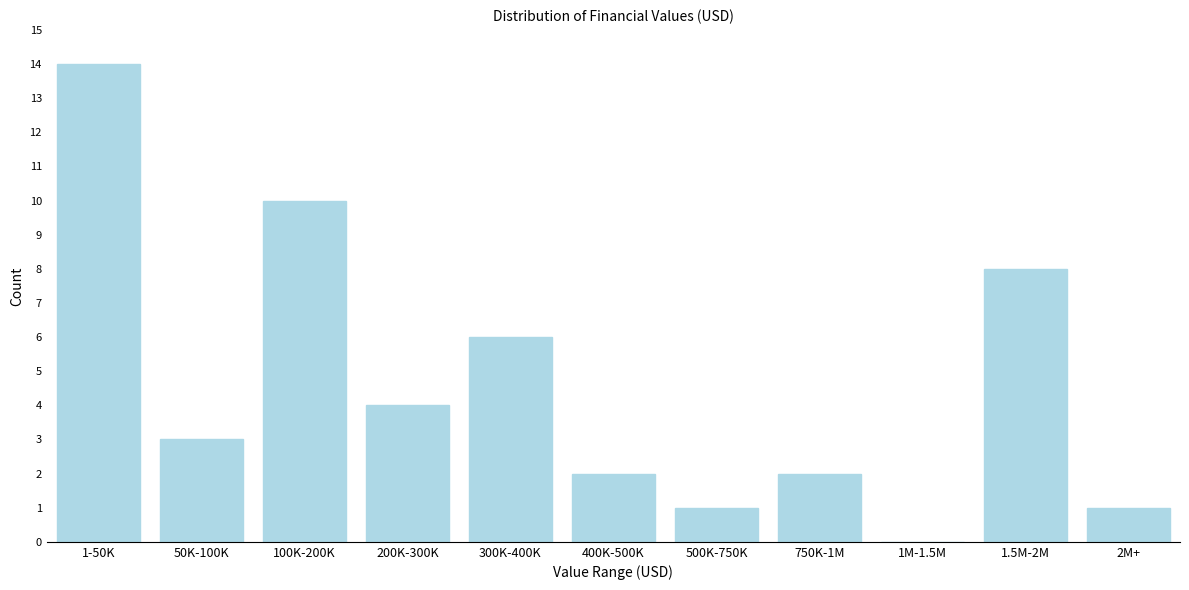

Reading left to right, transcribe all the data shown in this chart.

1-50K=14	50K-100K=3	100K-200K=10	200K-300K=4	300K-400K=6	400K-500K=2	500K-750K=1	750K-1M=2	1M-1.5M=0	1.5M-2M=8	2M+=1